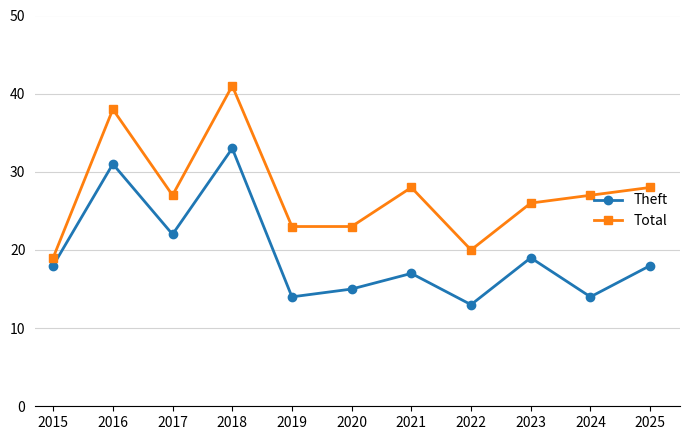

What are all the series names shown in the legend?

Theft, Total